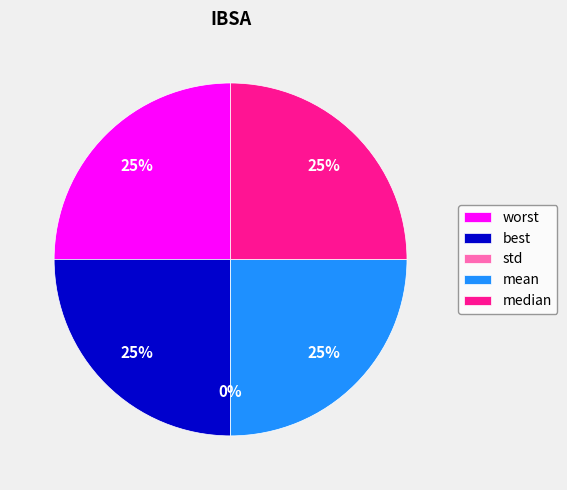

The mean slice represents 25% of the pie. True or false?

True